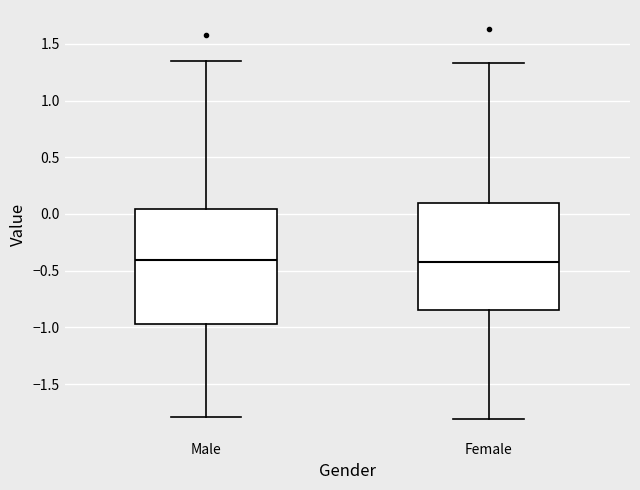

Reading left to right, transcribe this box plot: for each box, give where its median line is, the range the box spans, and where its two whiskers end, as read against the y-axis. The values are not printed on the chart, so give them approximately, as read against the axis.

Male: median -0.40, box -0.95 to 0.05, whiskers -1.80 to 1.35
Female: median -0.45, box -0.85 to 0.10, whiskers -1.80 to 1.35